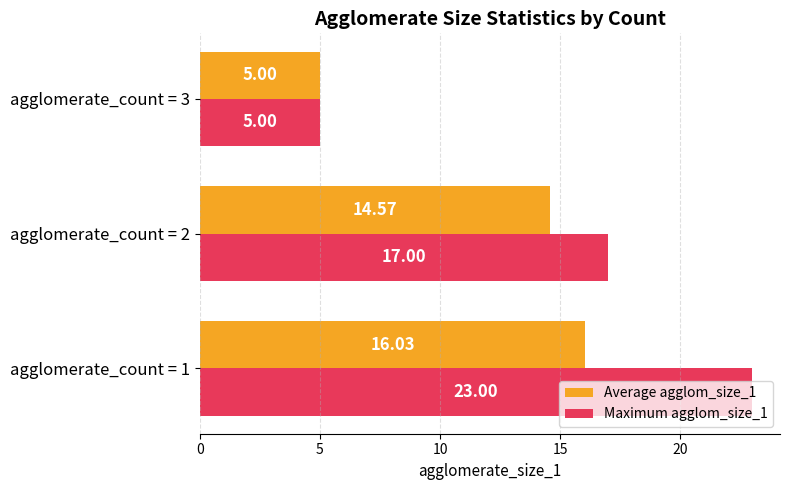

How many series are shown in this chart?

2